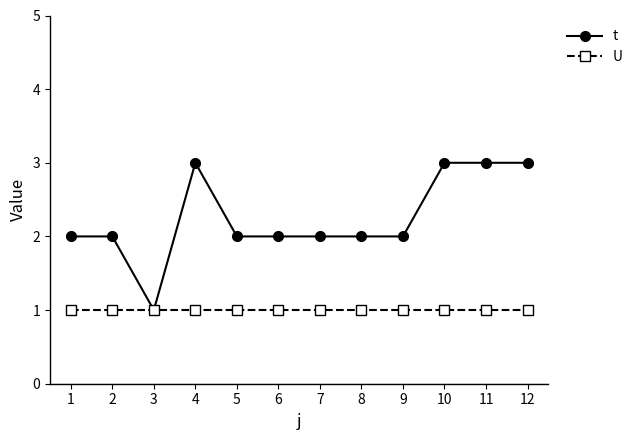

Reading right to left, list all the values displayed in this chart.

t: 12=3	11=3	10=3	9=2	8=2	7=2	6=2	5=2	4=3	3=1	2=2	1=2
U: 12=1	11=1	10=1	9=1	8=1	7=1	6=1	5=1	4=1	3=1	2=1	1=1